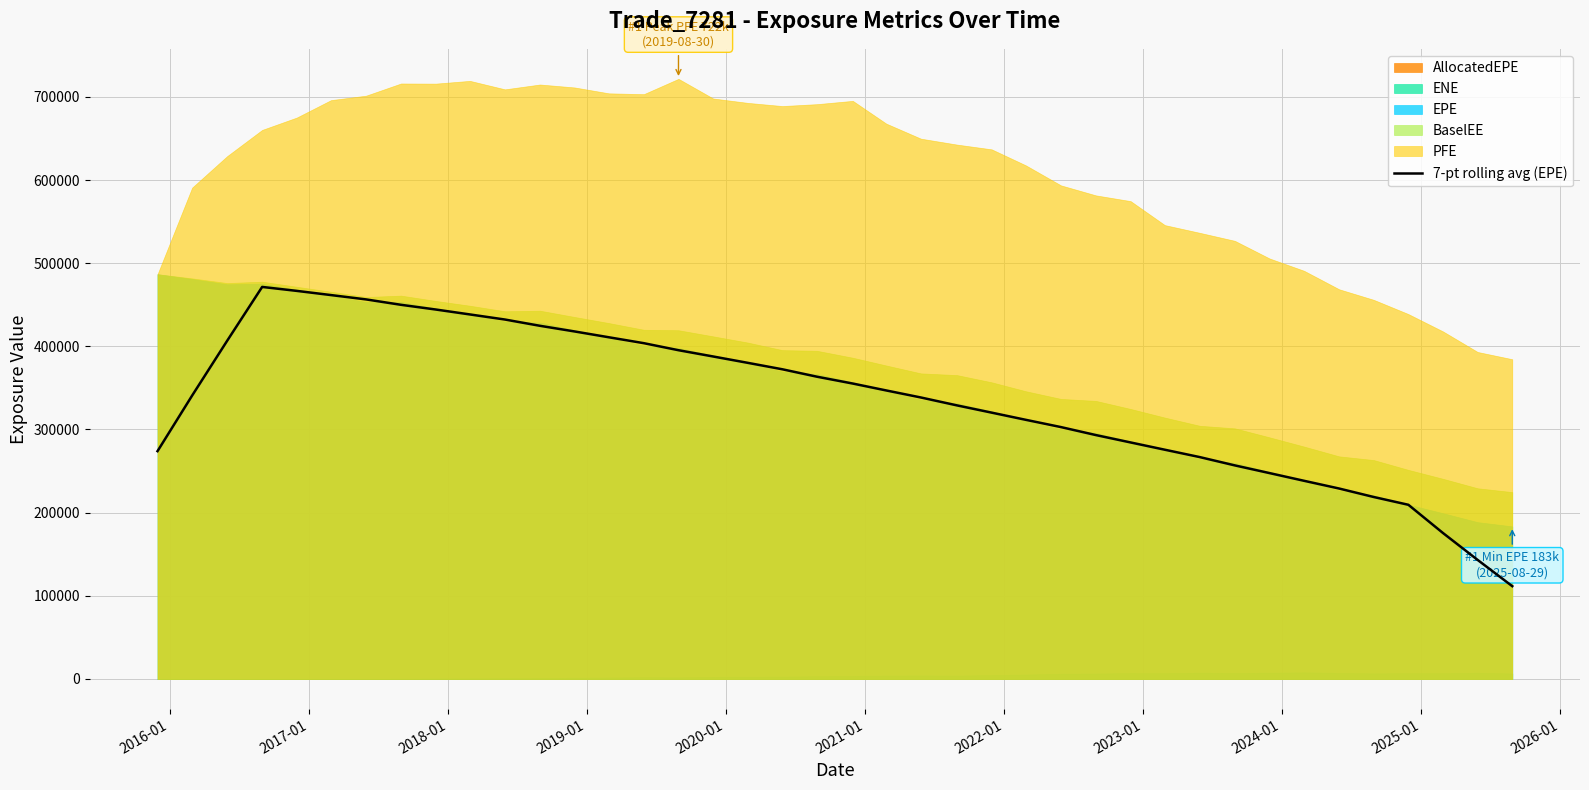

How many data points are less than 346937?

20